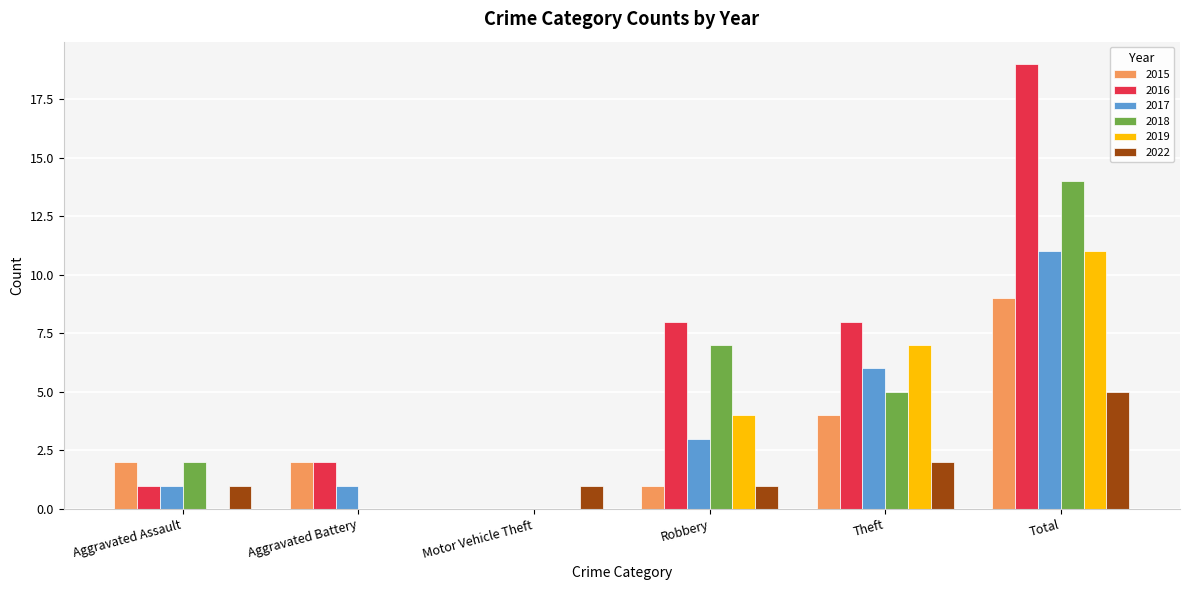

Which series has the largest total across all categories?

2016